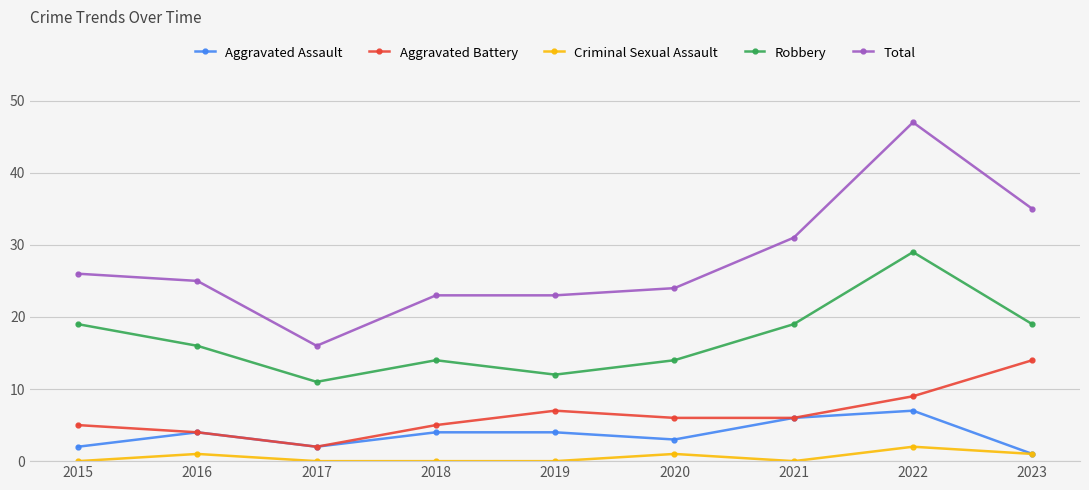

List the series in order of their peak value, highest first.

Total, Robbery, Aggravated Battery, Aggravated Assault, Criminal Sexual Assault